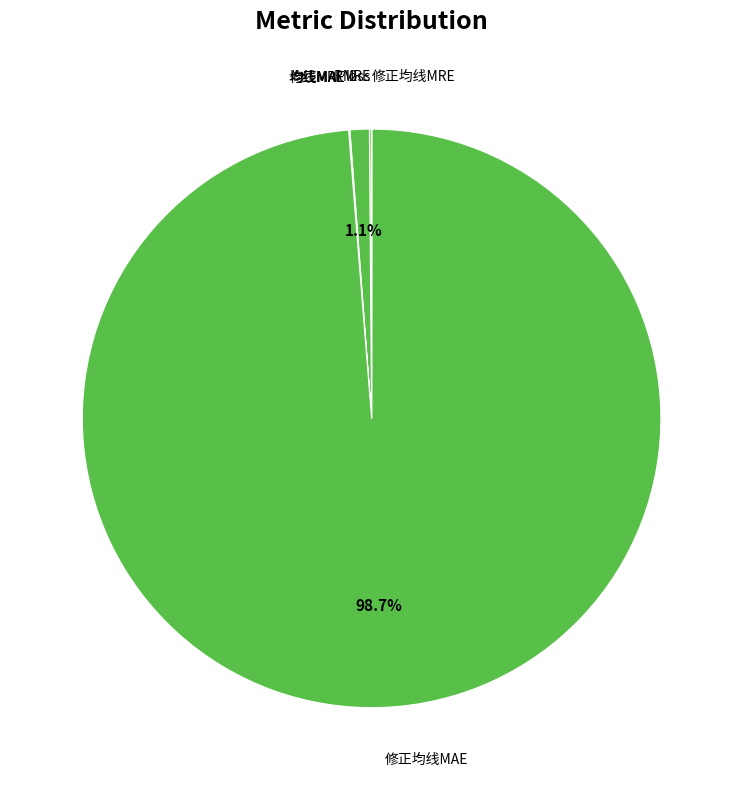

Is there any slice that represents more than half of the pie?

Yes